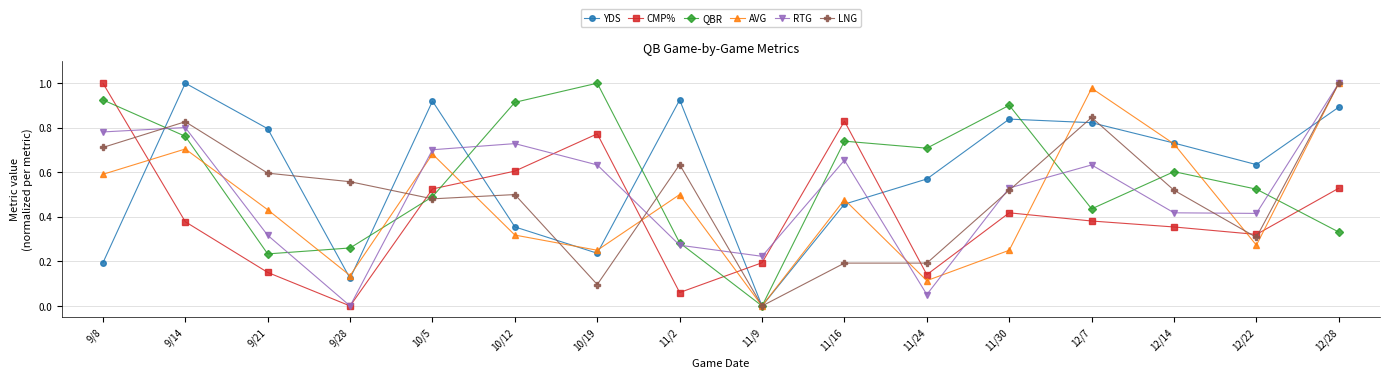

What position from the right is 12/7?

4